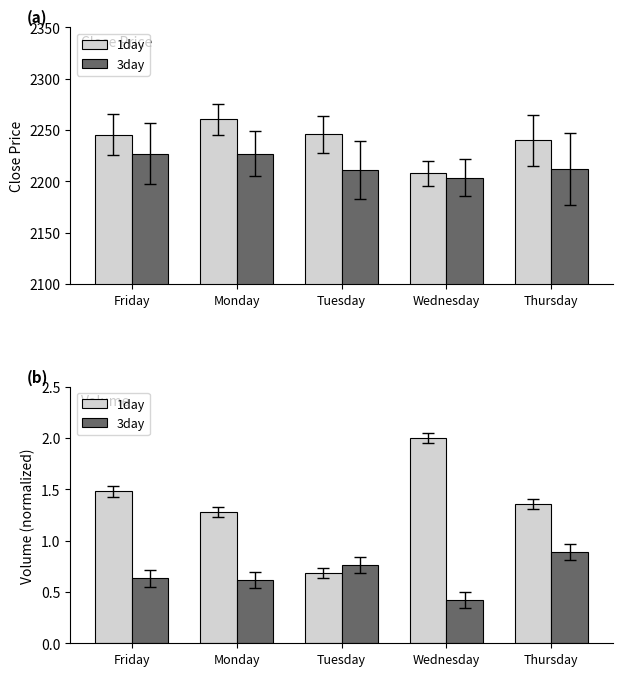

What is the total value across all series at Friday?

2.1